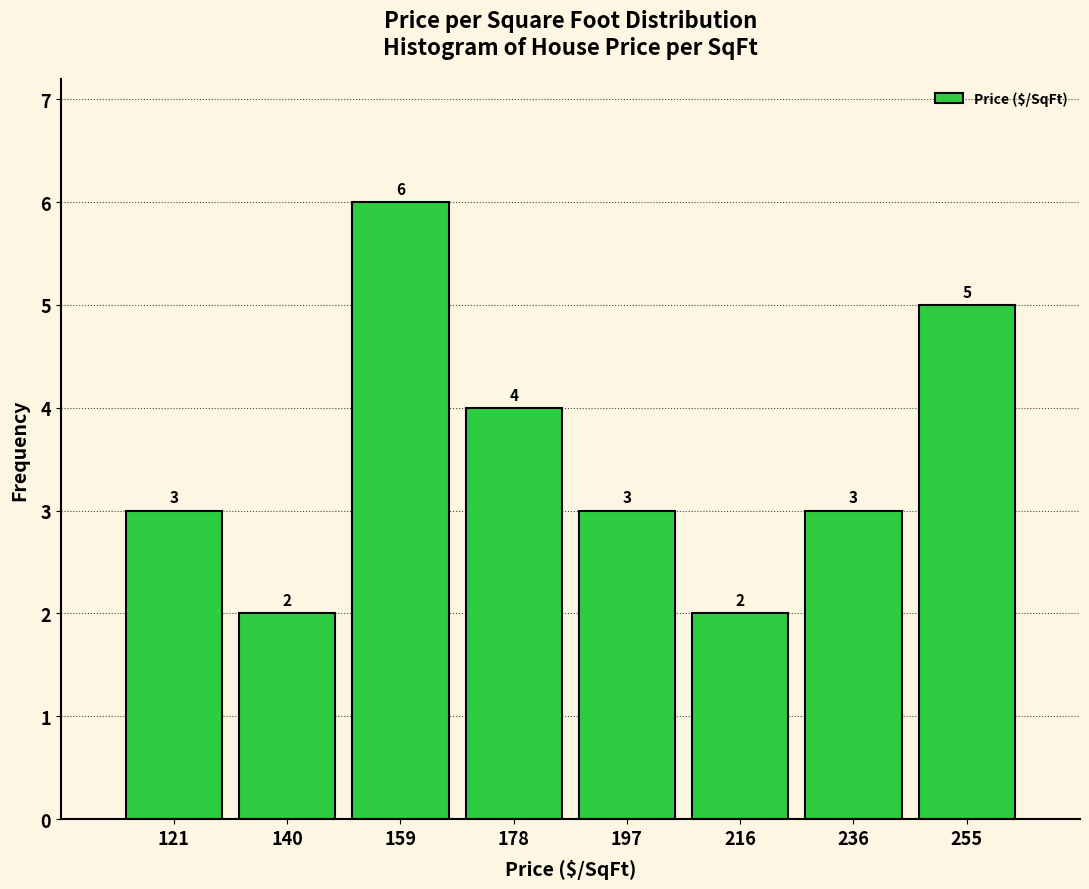

Over which range of the x-axis is the bar tallest?

150 to 168